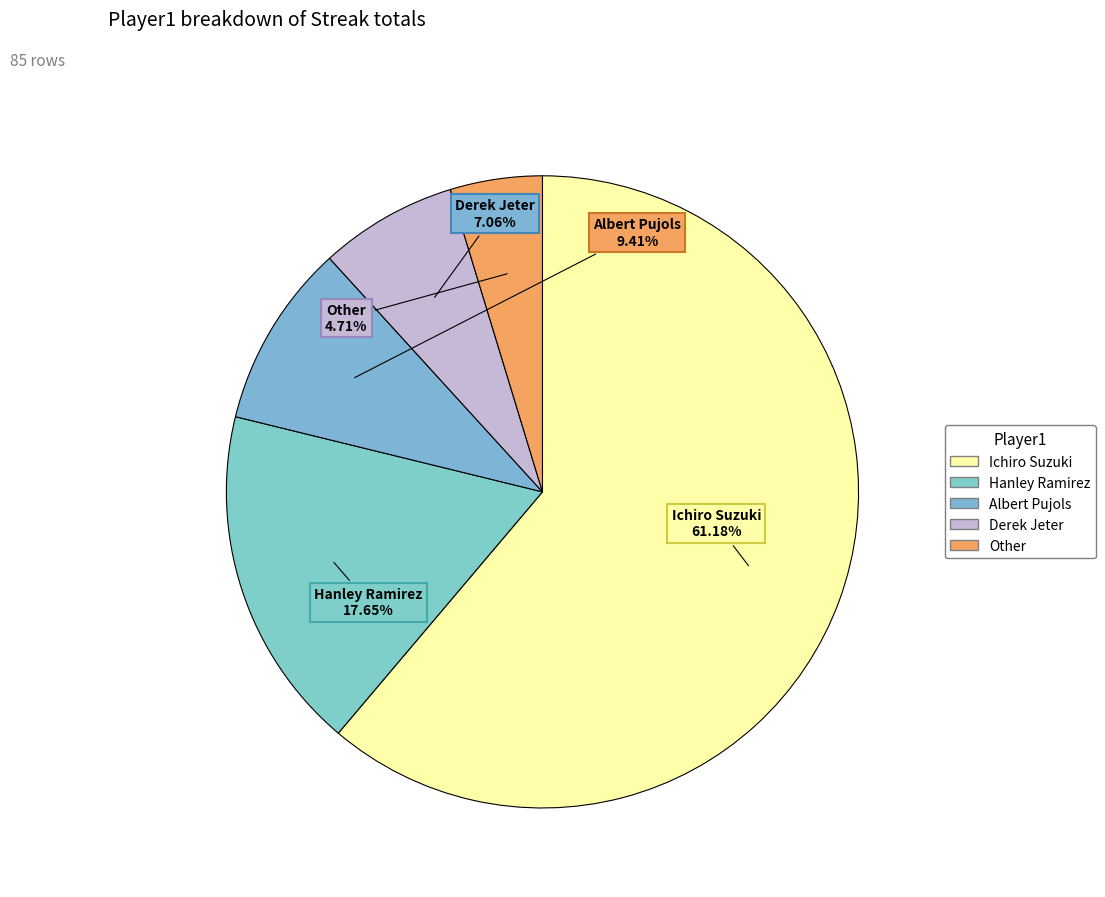

True or false: Albert Pujols accounts for 9% of the total.

True